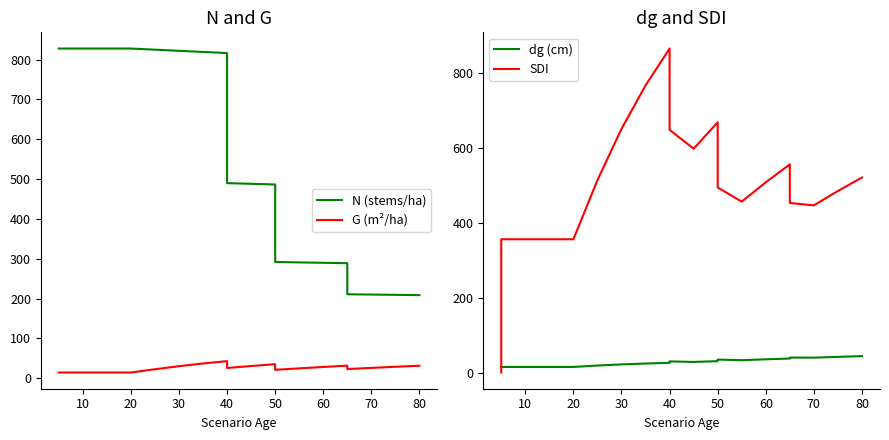

What is the maximum value shown in the chart?

865.1